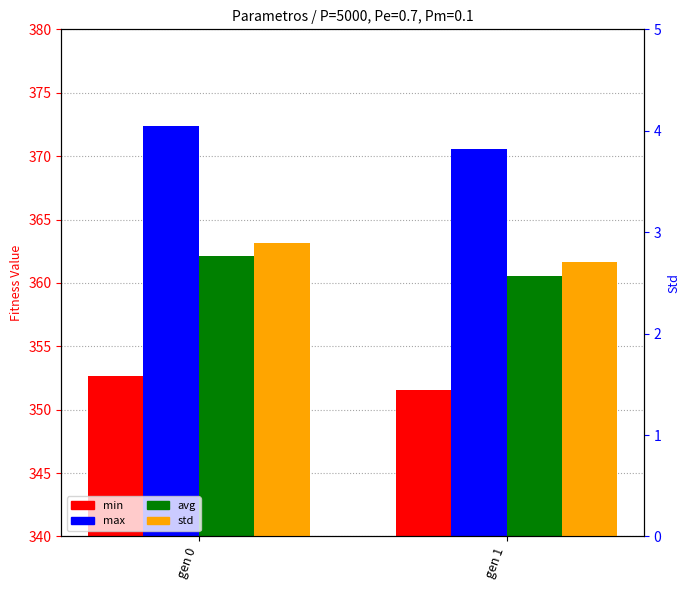

What is the value of the min bar at the 2nd from the left?

351.5